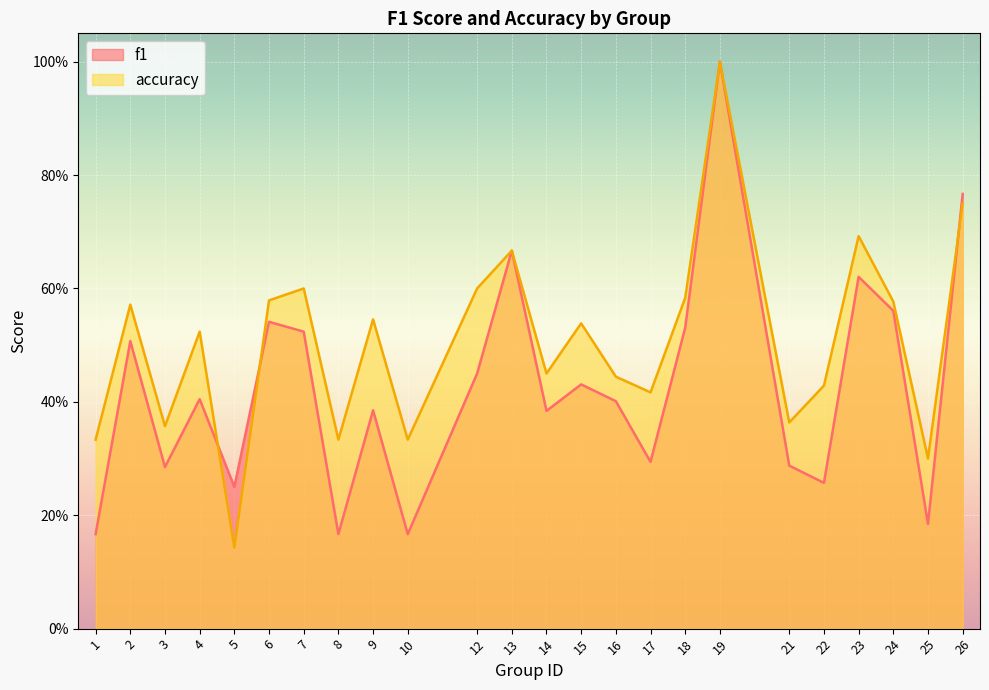

The f1 series shows 0.2 at 8. True or false?

True